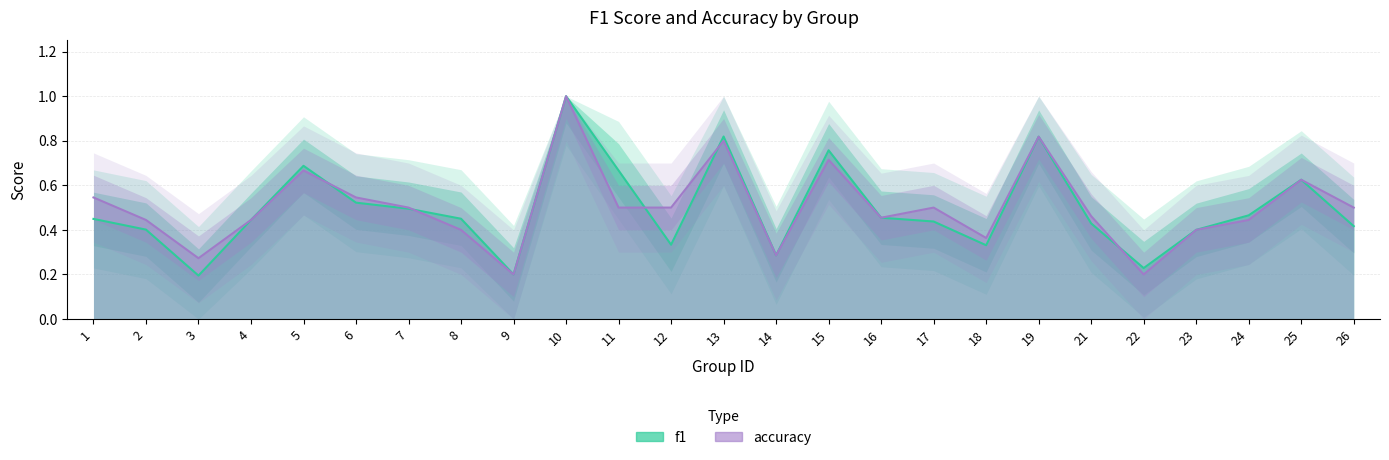

Reading left to right, transcribe all the data shown in this chart.

f1: 0.4	0.4	0.2	0.4	0.7	0.5	0.5	0.5	0.2	1.0	0.7	0.3	0.8	0.3	0.8	0.5	0.4	0.3	0.8	0.4	0.2	0.4	0.5	0.6	0.4
accuracy: 0.5	0.4	0.3	0.4	0.7	0.5	0.5	0.4	0.2	1.0	0.5	0.5	0.8	0.3	0.7	0.5	0.5	0.4	0.8	0.5	0.2	0.4	0.4	0.6	0.5